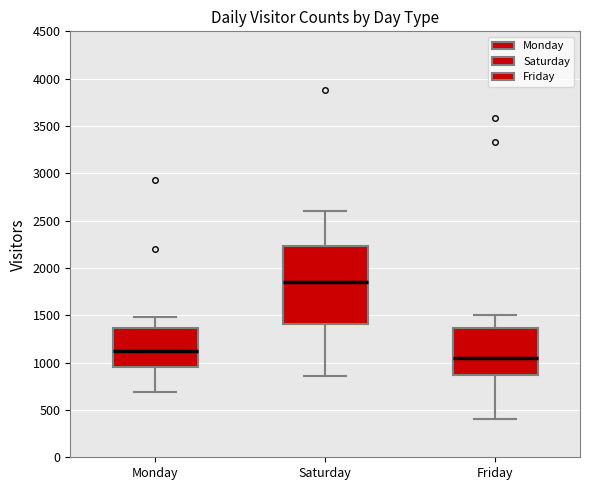

Reading left to right, transcribe this box plot: for each box, give where its median line is, the range the box spans, and where its two whiskers end, as read against the y-axis. The values are not printed on the chart, so give them approximately, as read against the axis.

Monday: median 1100, box 950 to 1350, whiskers 700 to 1500
Saturday: median 1850, box 1400 to 2250, whiskers 850 to 2600
Friday: median 1050, box 850 to 1350, whiskers 400 to 1500